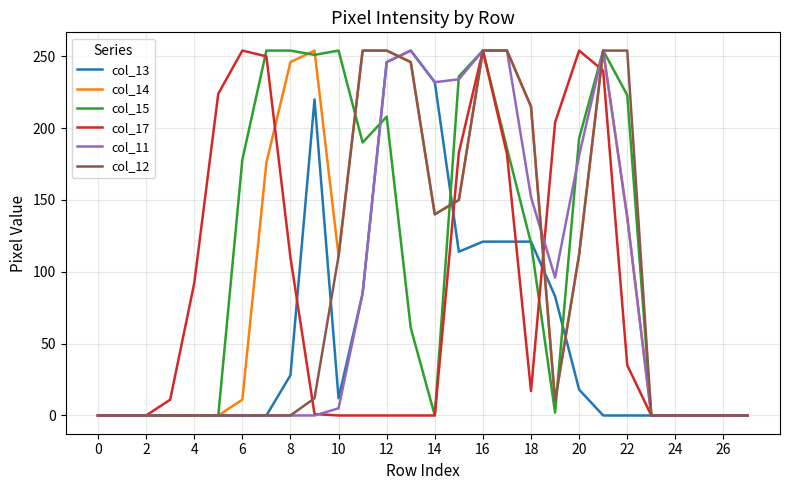

What is the maximum value shown in the chart?

254